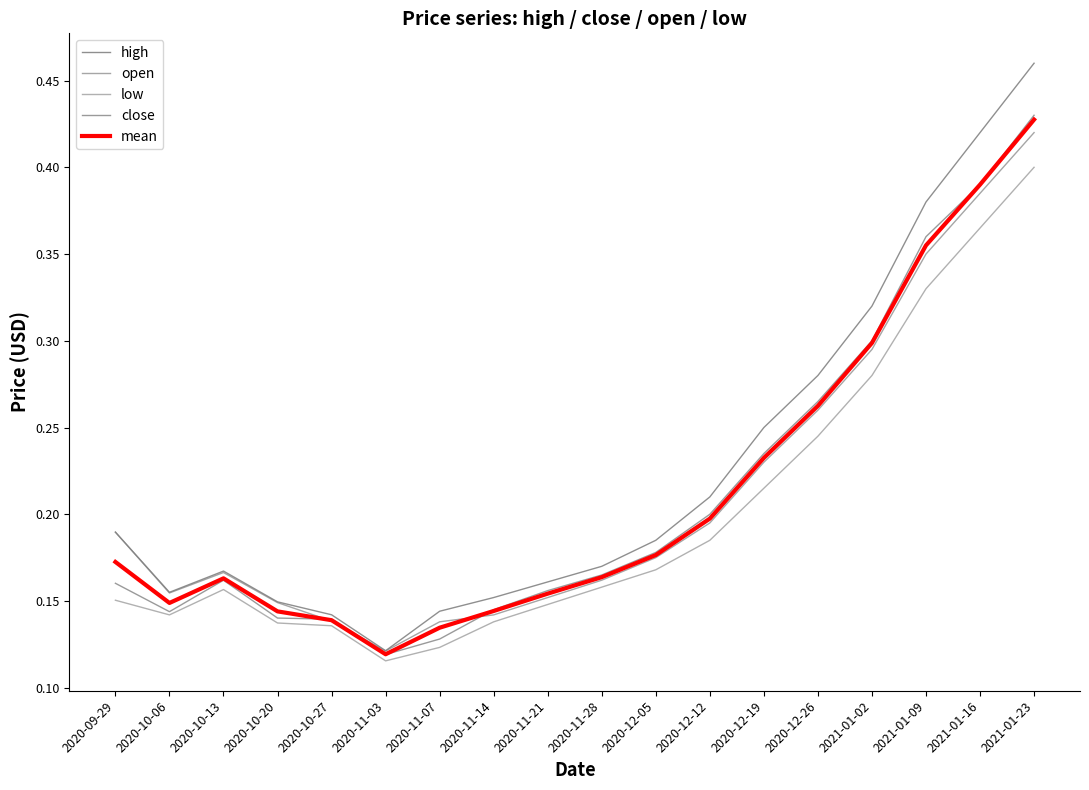

Which series has the largest total across all categories?

high